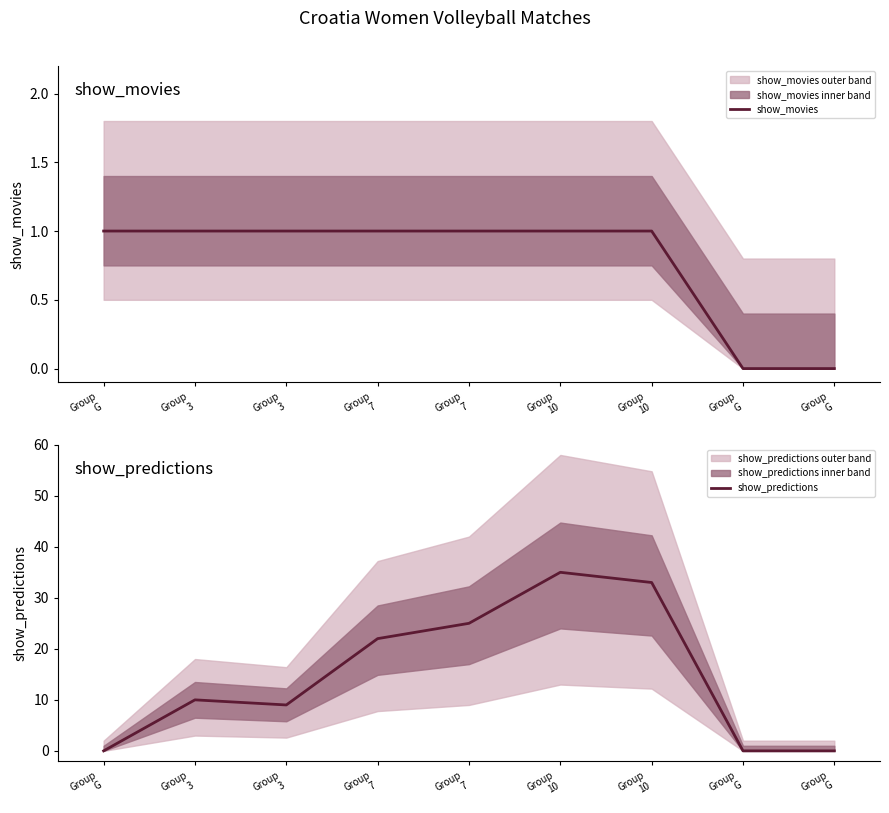

What is the difference between the second highest and second lowest values in the show_predictions series?

33